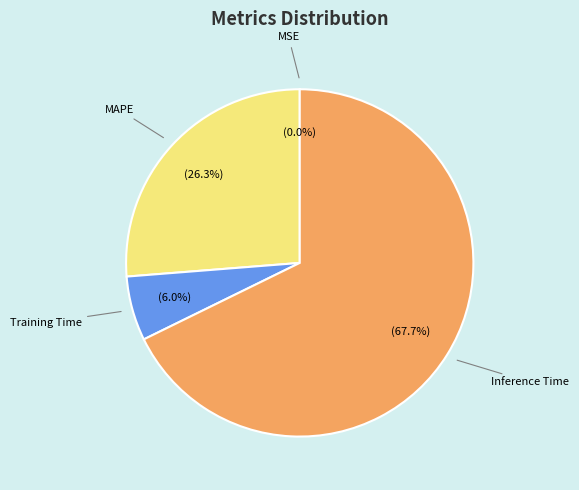

Does any single category account for the majority?

Yes